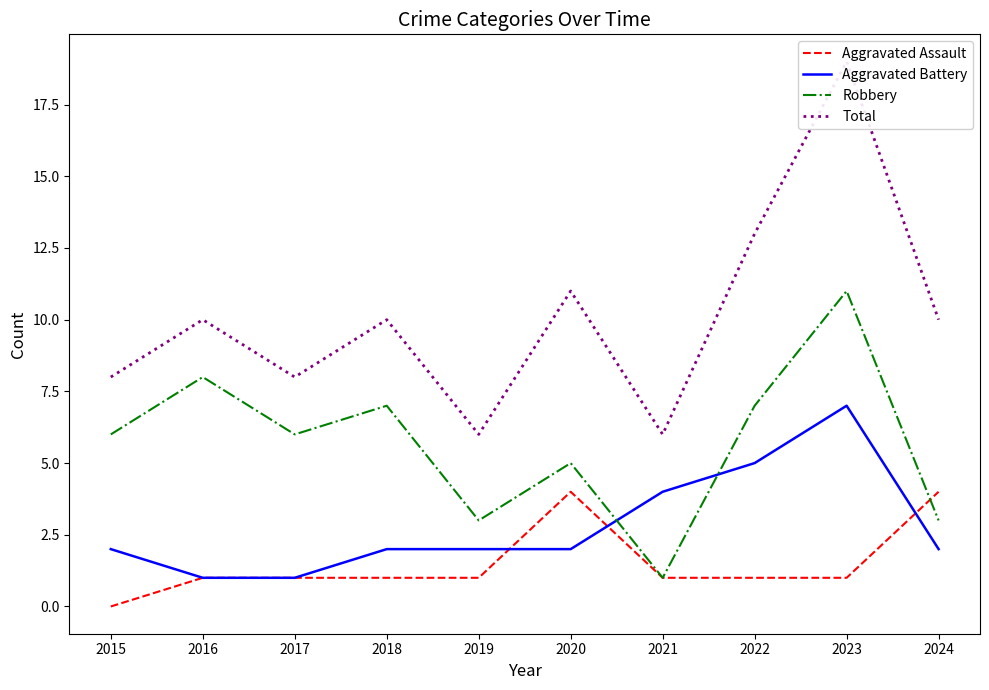

Does the chart display data point markers on the line(s)?

No